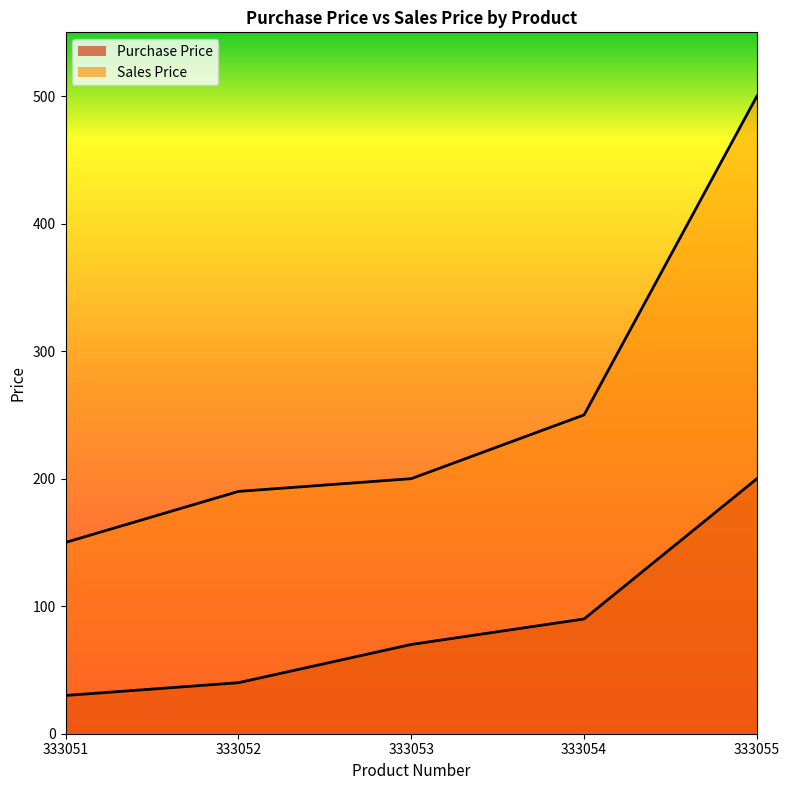

At 333053, list the series in order from largest to smallest.

Sales Price, Purchase Price